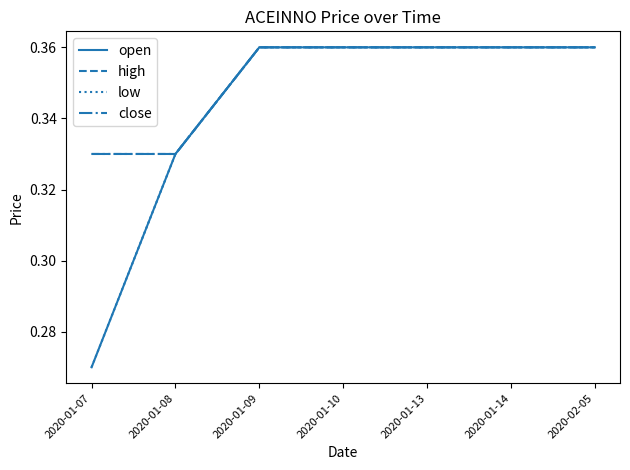

Which series has the largest total across all categories?

high